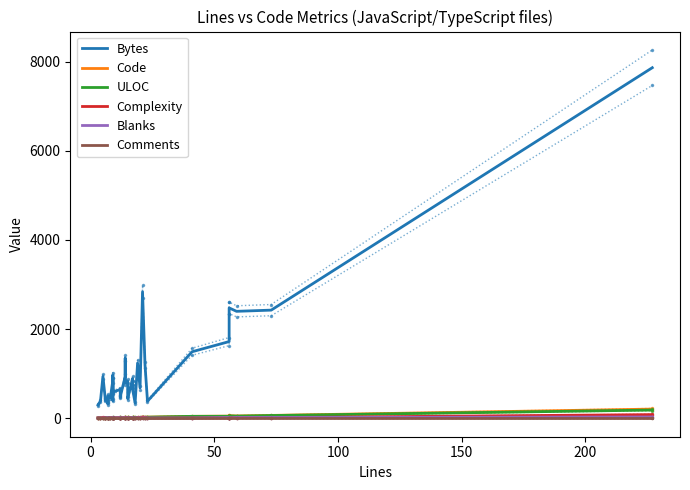

What is the spread (max minus min) of values at 150?

426